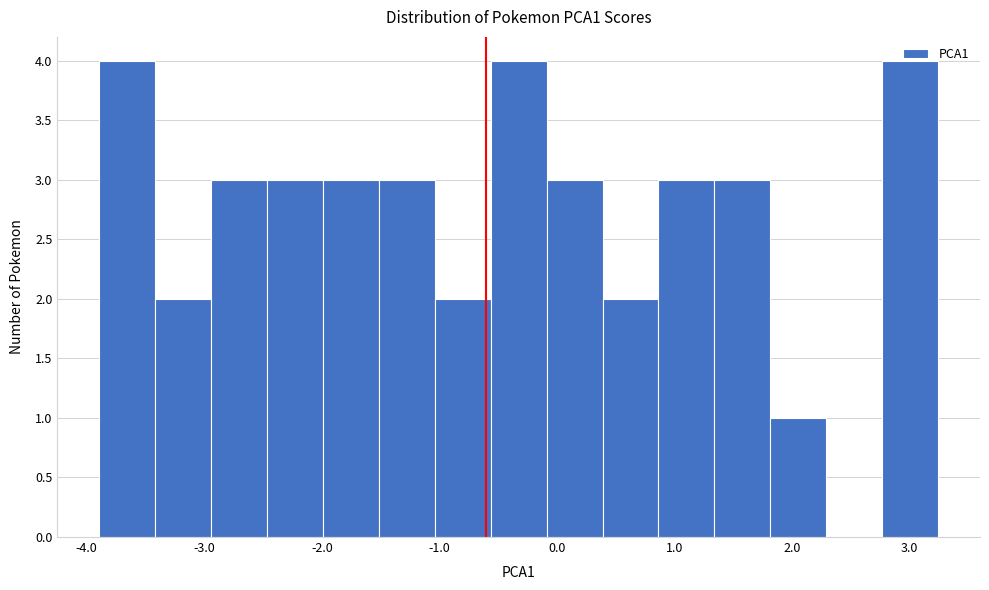

Reading left to right, transcribe this chart: for each bar, give the range it covers on the x-axis and its height. Neither the bar edges nor the heights are printed on the chart, so give them approximately, as read against the axes.

-3.9 to -3.4: 4
-3.4 to -2.9: 2
-2.9 to -2.5: 3
-2.5 to -2.0: 3
-2.0 to -1.5: 3
-1.5 to -1.0: 3
-1.0 to -0.6: 2
-0.6 to -0.1: 4
-0.1 to 0.4: 3
0.4 to 0.9: 2
0.9 to 1.3: 3
1.3 to 1.8: 3
1.8 to 2.3: 1
2.3 to 2.8: 0
2.8 to 3.2: 4